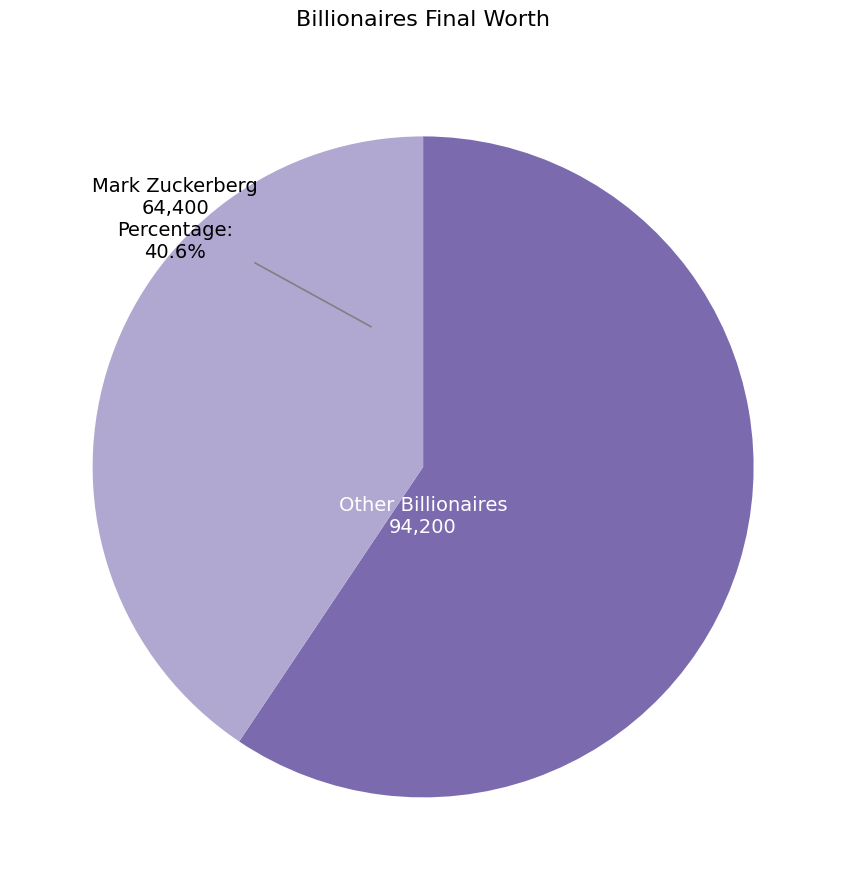

Approximately how many times larger is the value at Mark Zuckerberg compared to Other Billionaires?

0.7